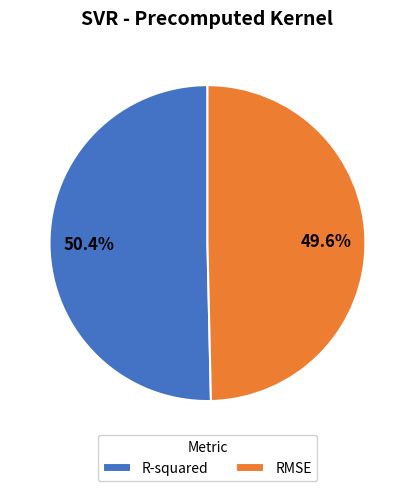

To the nearest percent, what portion does R-squared represent?

50%